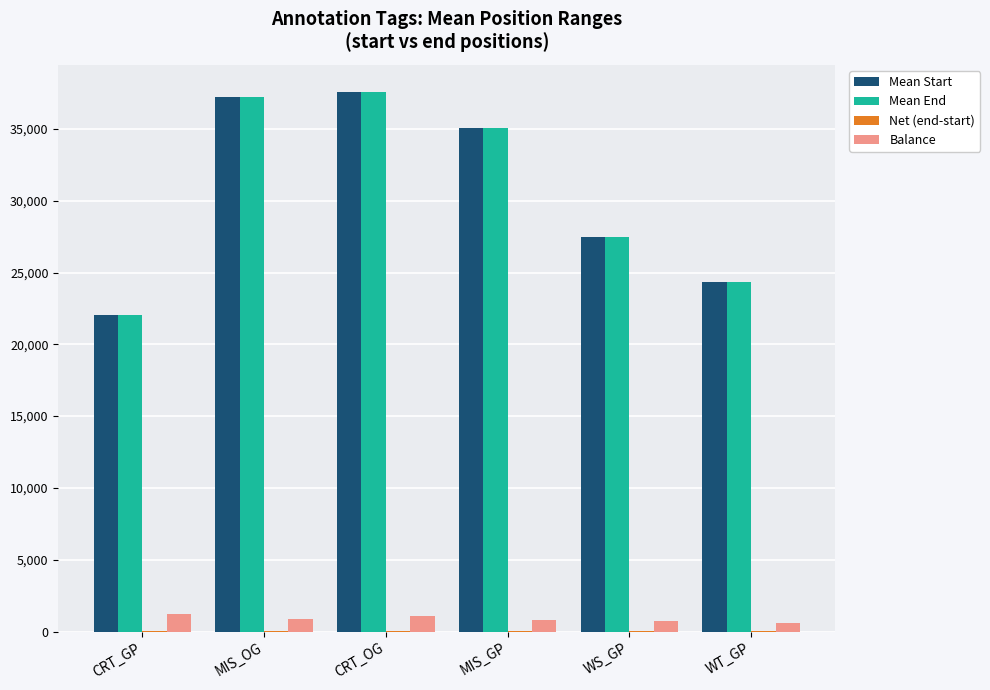

What is the maximum value for Balance?

1200